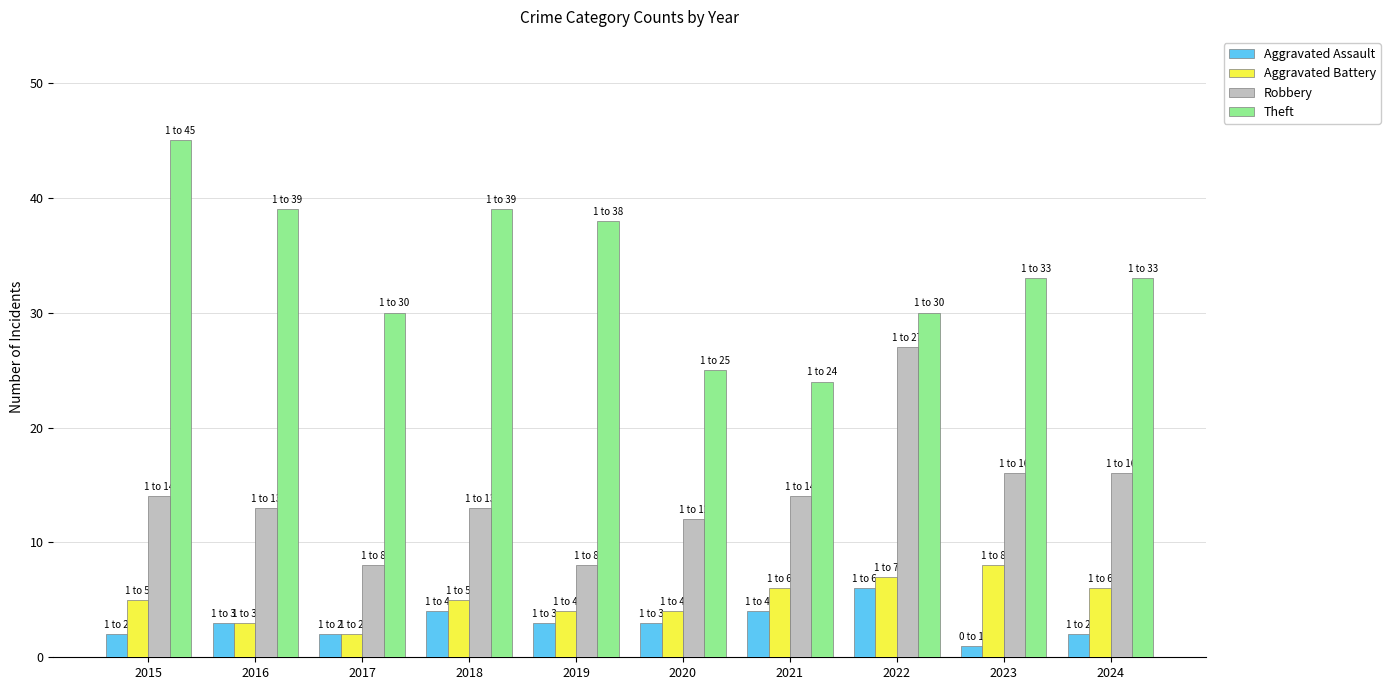

Reading right to left, list all the values displayed in this chart.

Aggravated Assault: 2	1	6	4	3	3	4	2	3	2
Aggravated Battery: 6	8	7	6	4	4	5	2	3	5
Robbery: 16	16	27	14	12	8	13	8	13	14
Theft: 33	33	30	24	25	38	39	30	39	45